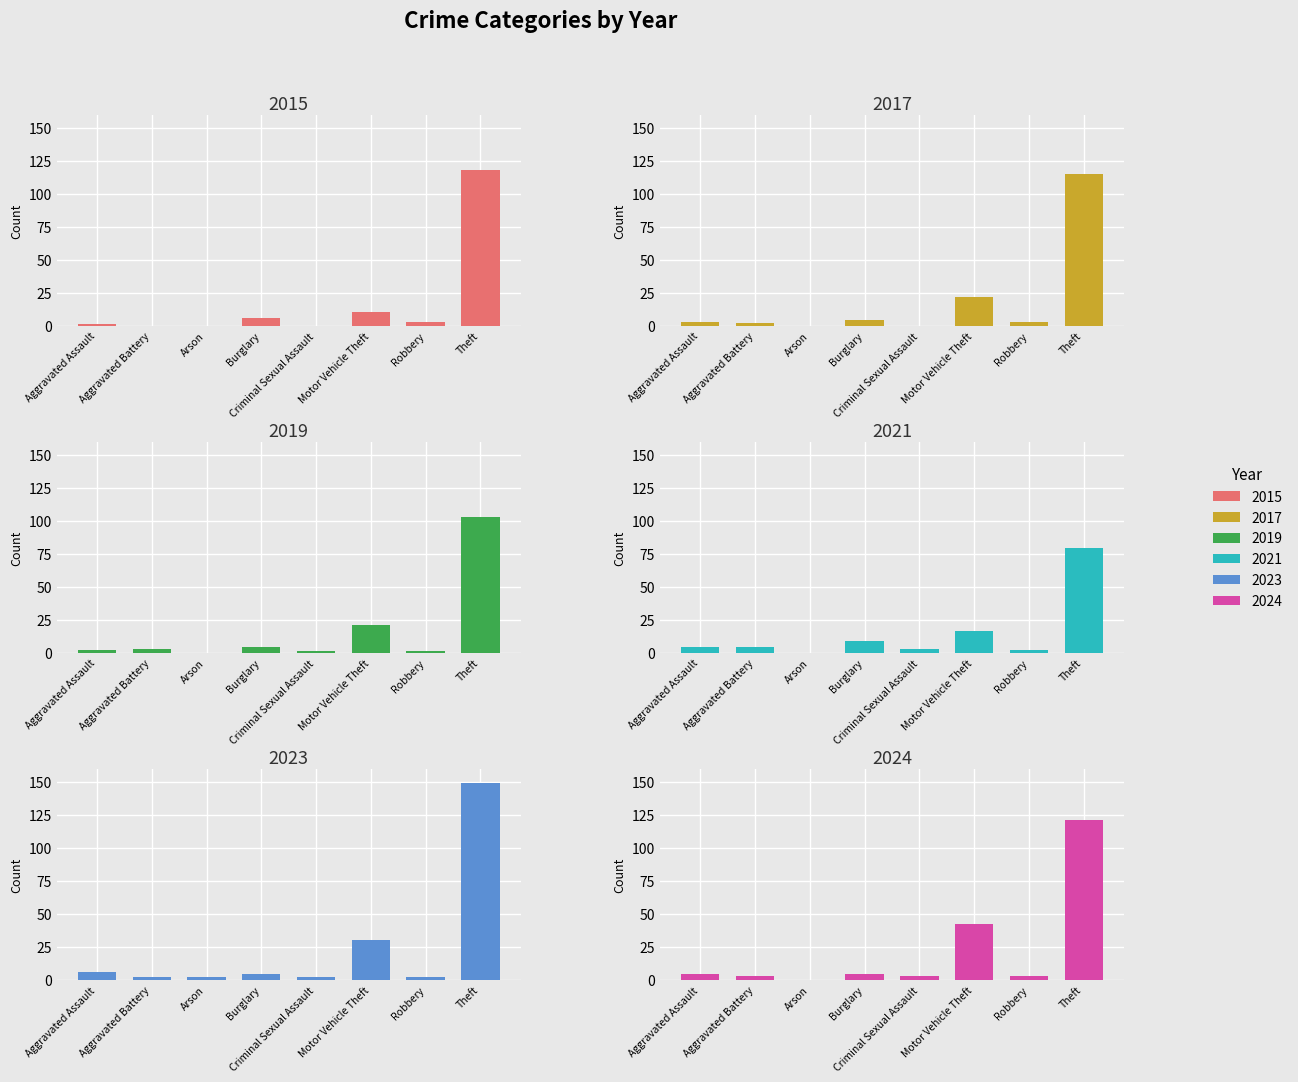

What is the difference between the highest and lowest values at Robbery?

2